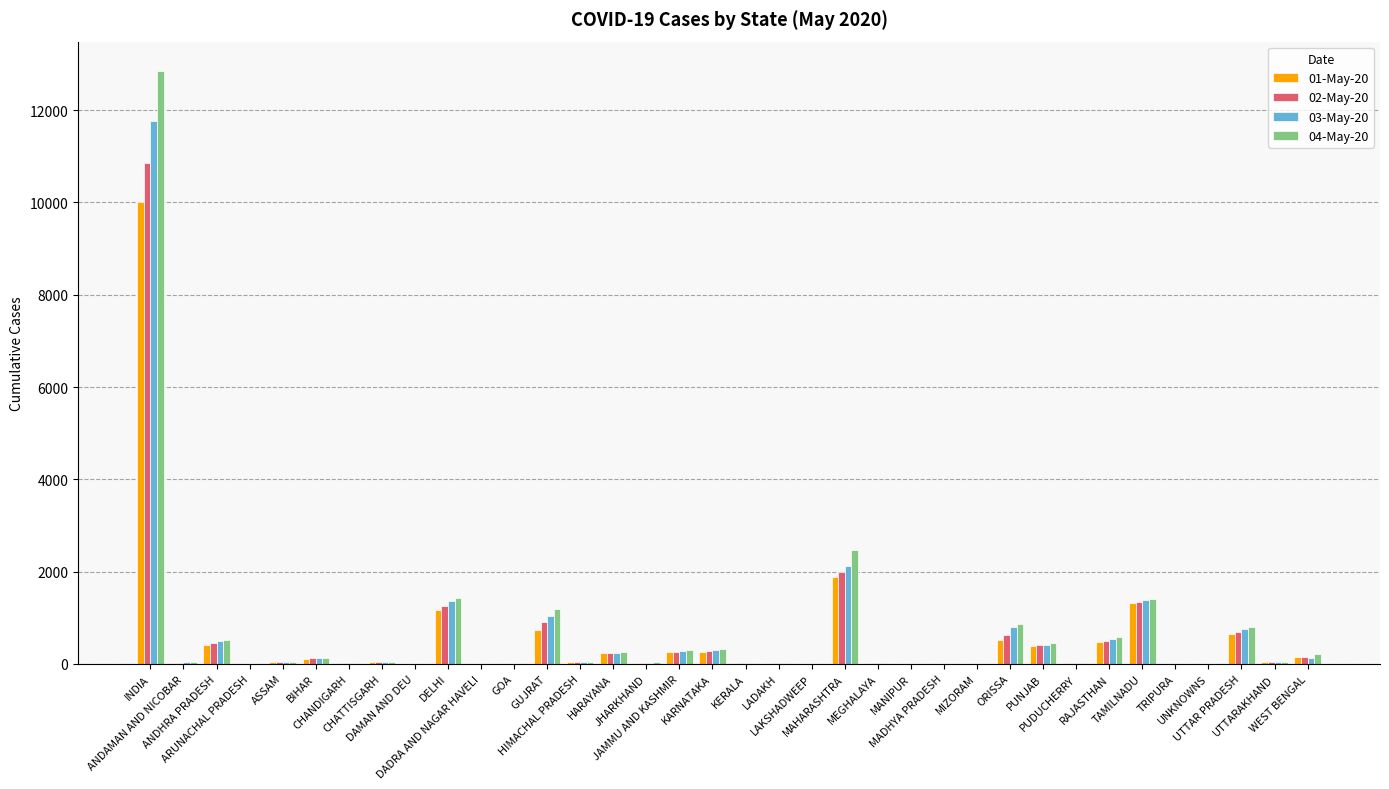

What is the label of the 17th bar from the left?

JAMMU AND KASHMIR